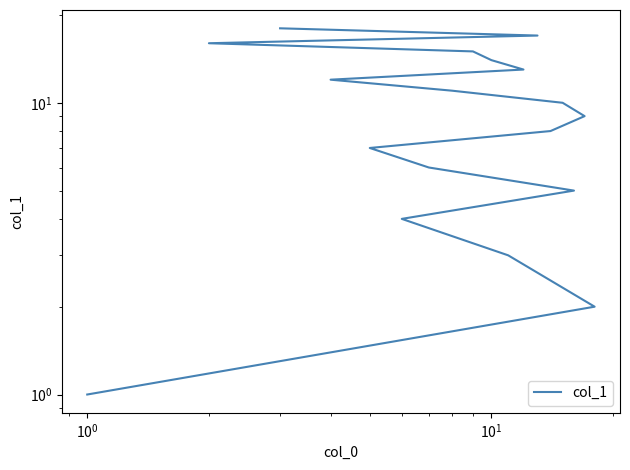

What is the average value?

10